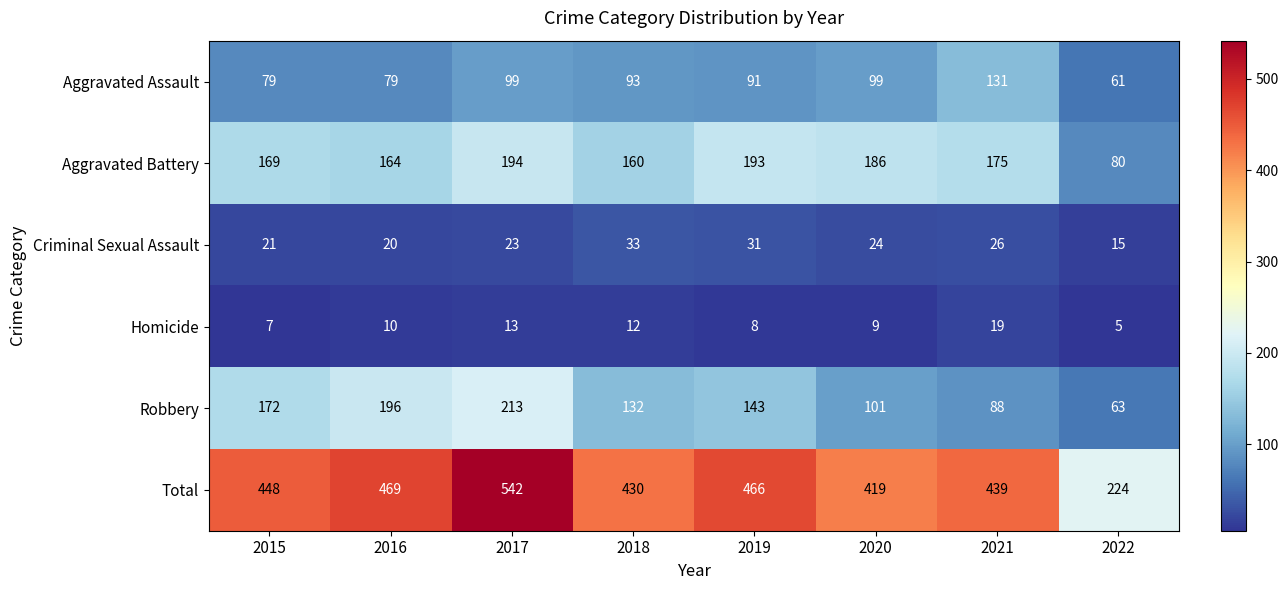

What is the approximate value of Criminal Sexual Assault at 2017, to the nearest 10?

20